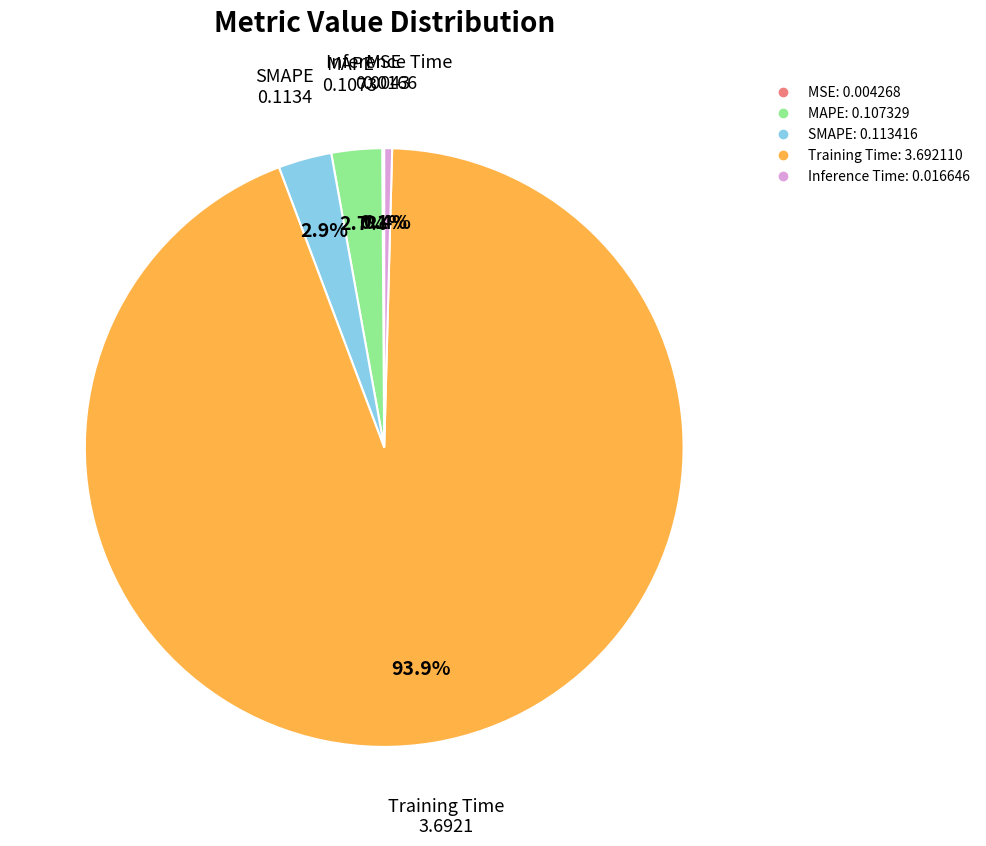

Which has a higher value, Inference Time or MAPE?

MAPE